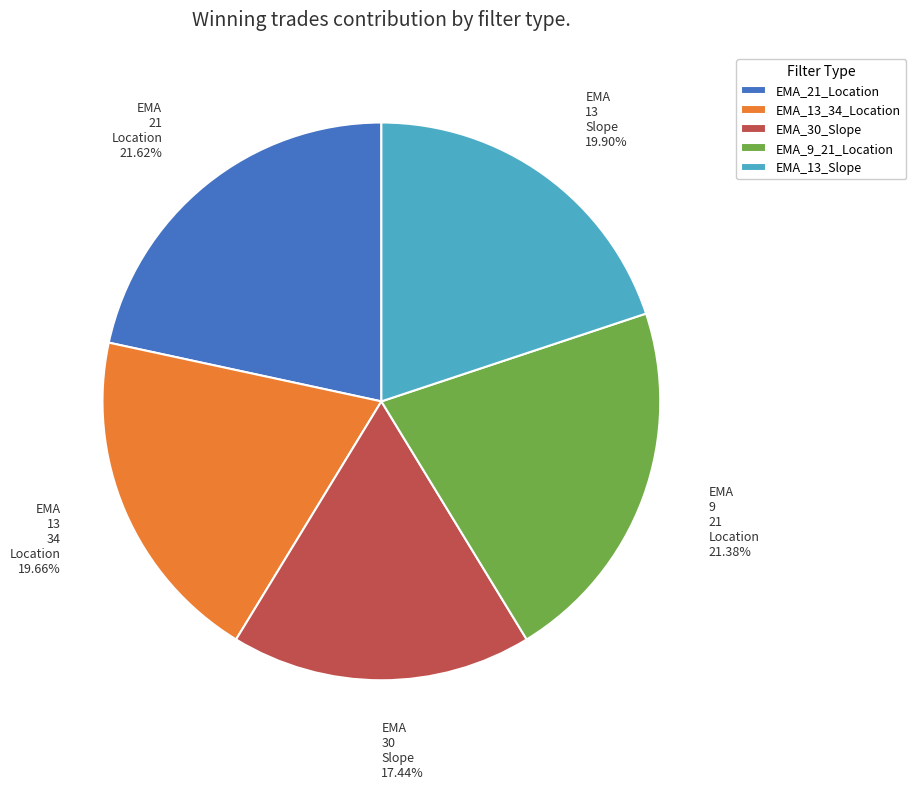

What percentage do EMA_13_34_Location and EMA_21_Location together represent?

41.3%